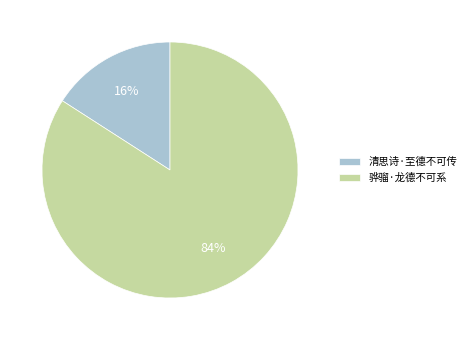

To the nearest percent, what is the average slice percentage?

50%